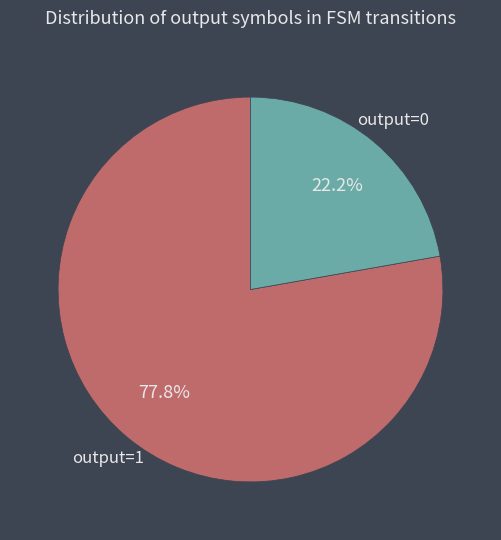

Which has a higher value, output=0 or output=1?

output=1